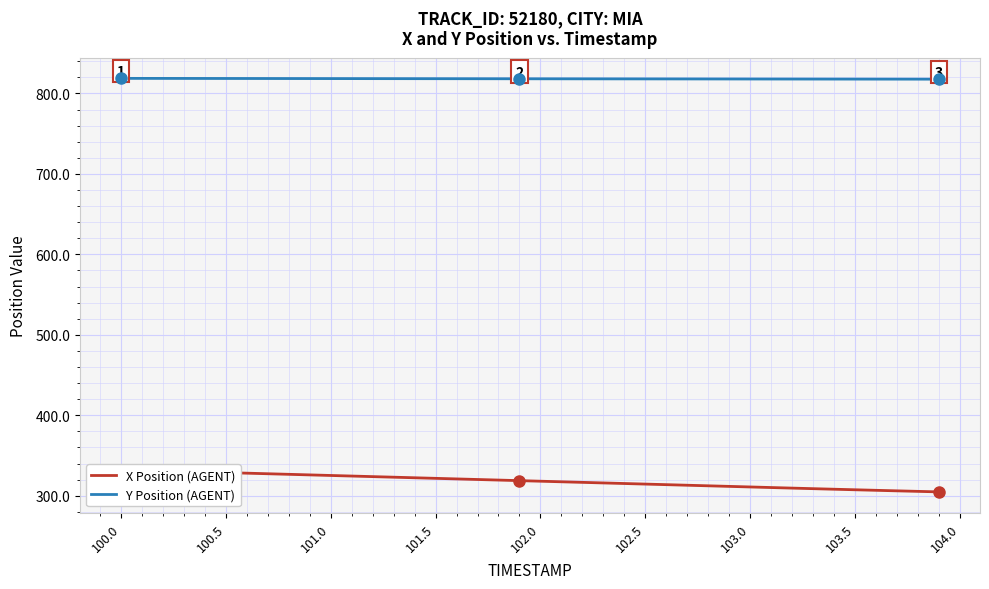

The Y Position (AGENT) series shows 818.6 at 100.5. True or false?

True